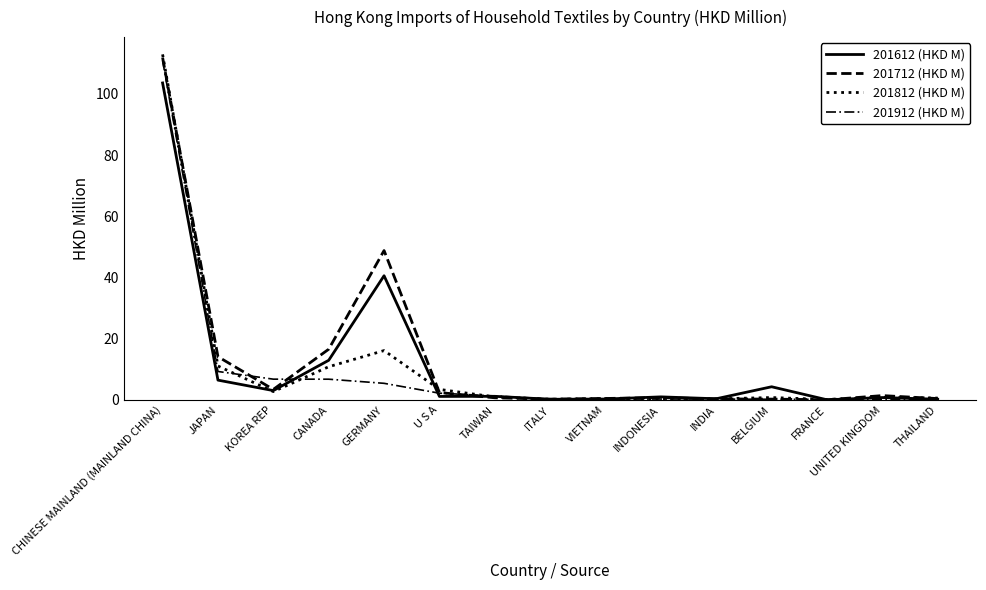

What is the lowest value of the 201812 (HKD M) series?

0.2